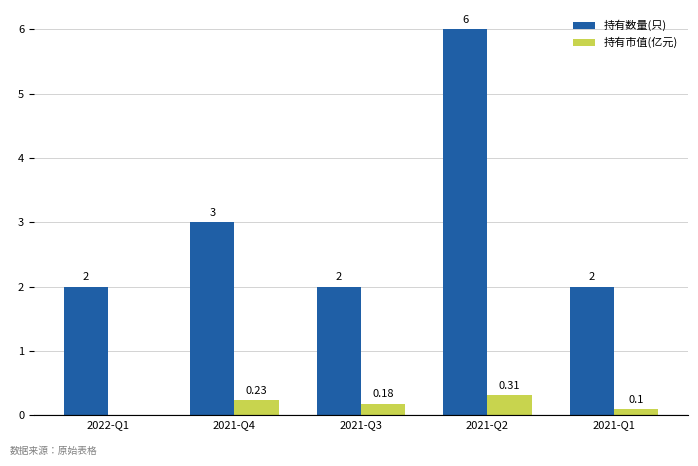

What is the sum of all 持有数量(只) values?

15.0